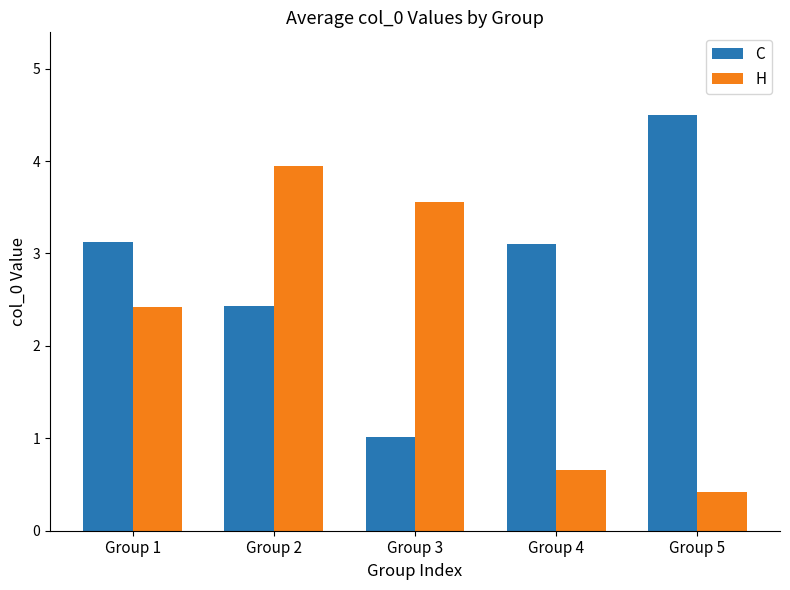

What is the value of the C bar at the 4th from the left?

3.1